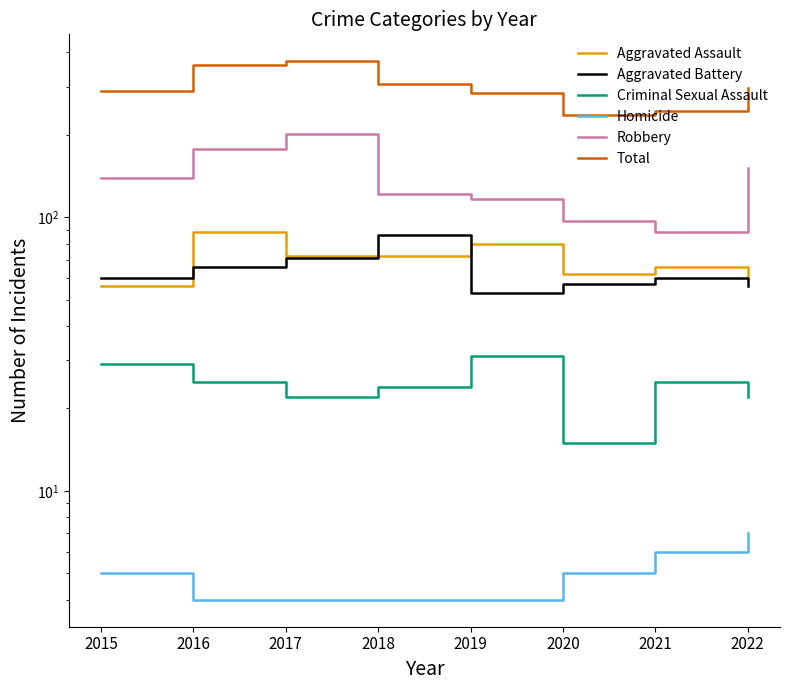

Read the Total value at 2021, to the nearest 5.

245